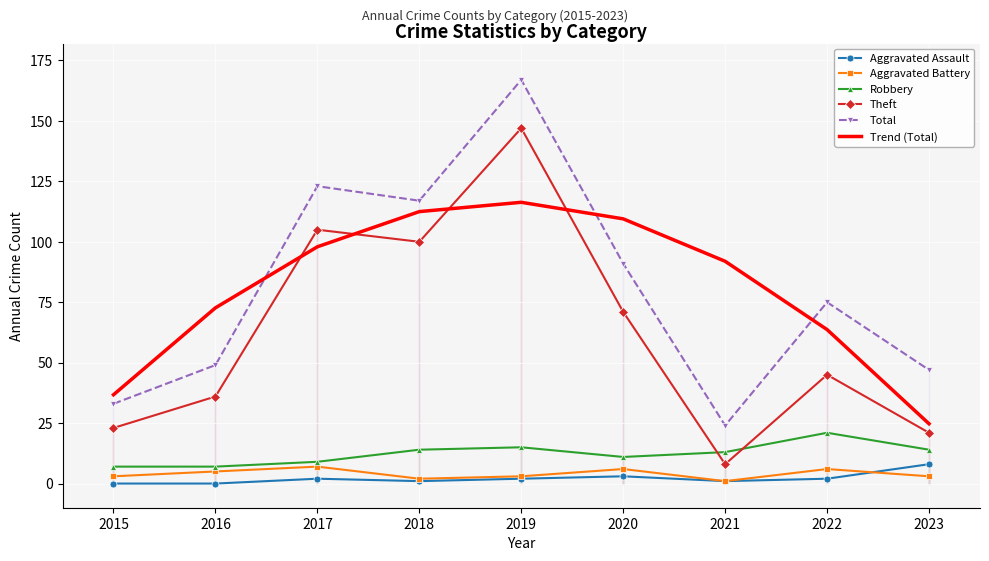

What is the approximate value of Trend (Total) at 2020?

109.5